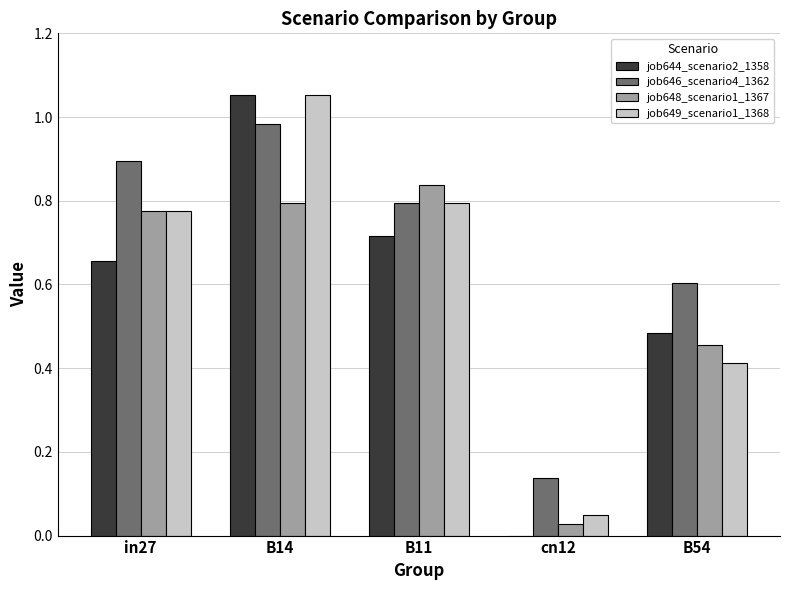

Which category has the highest value in the job646_scenario4_1362 series?

B14